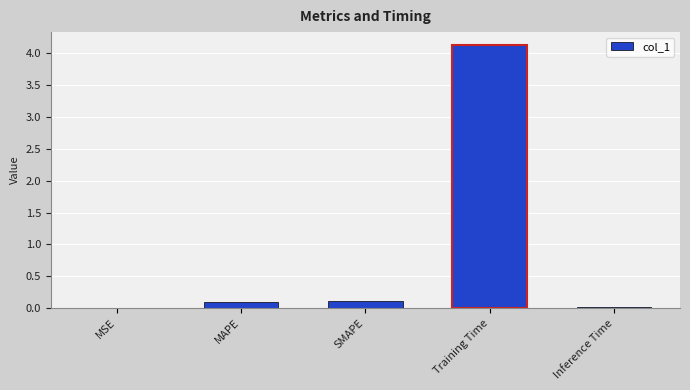

Count the number of data series in this chart.

1